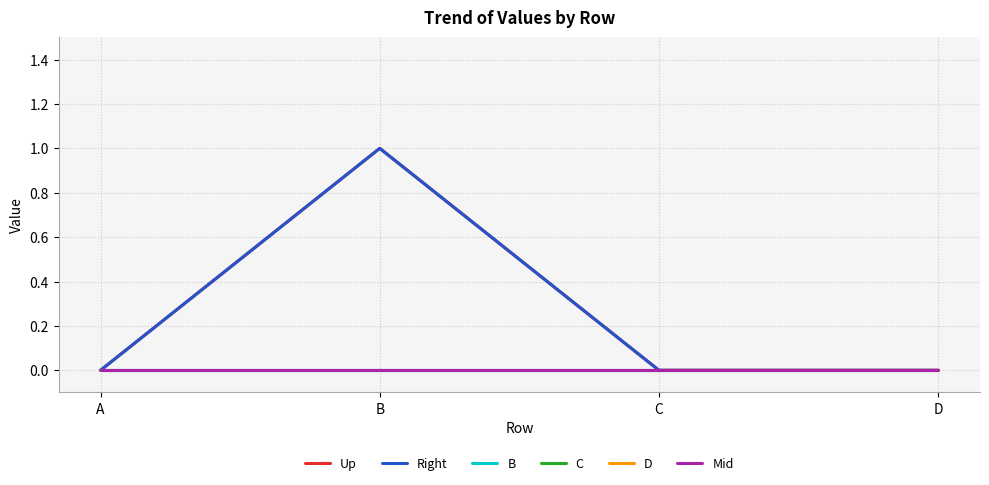

Does the chart have visible grid lines?

Yes